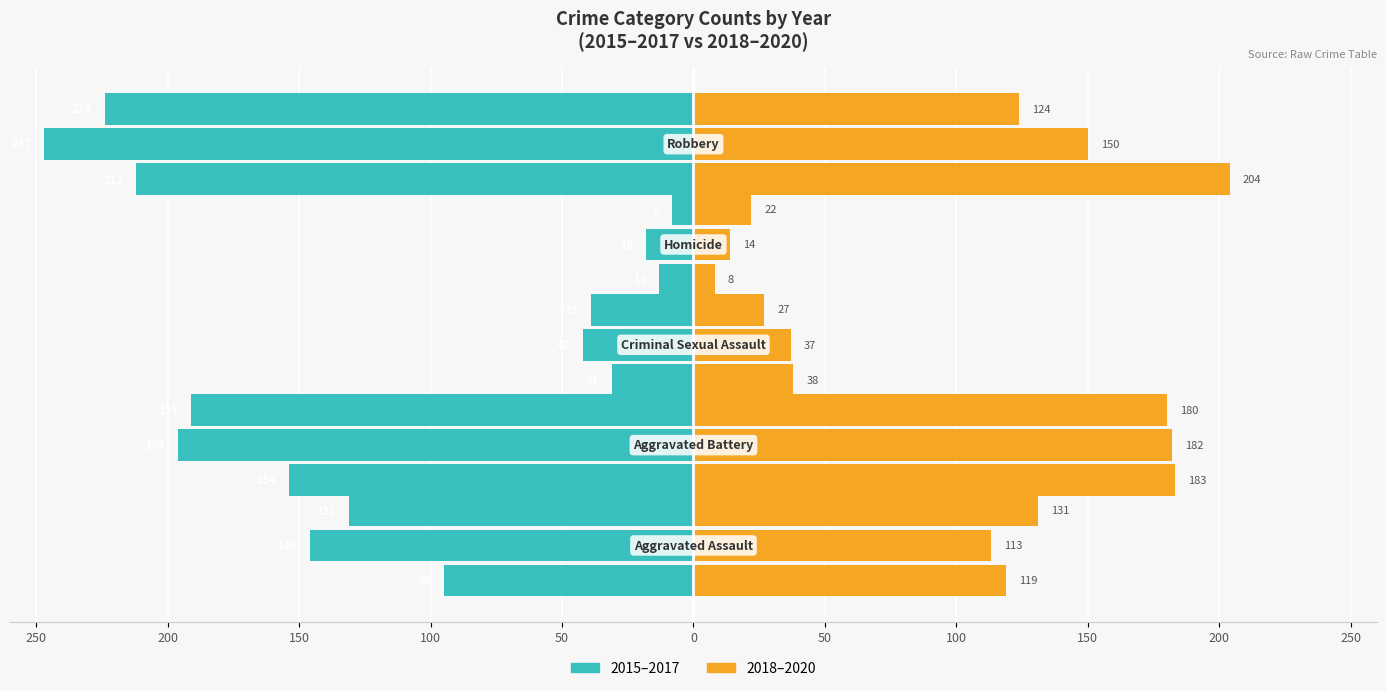

Is it true that Year 2018 equals 162 at 250?

False